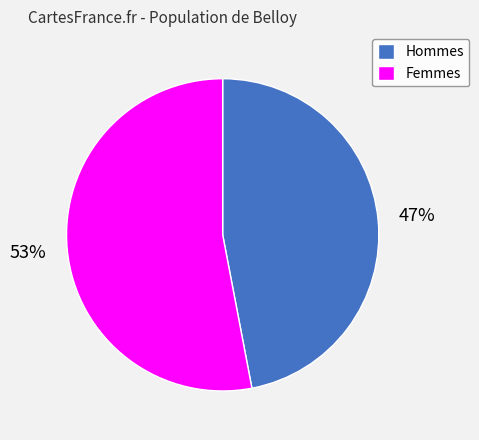

True or false: Femmes accounts for 67% of the total.

False